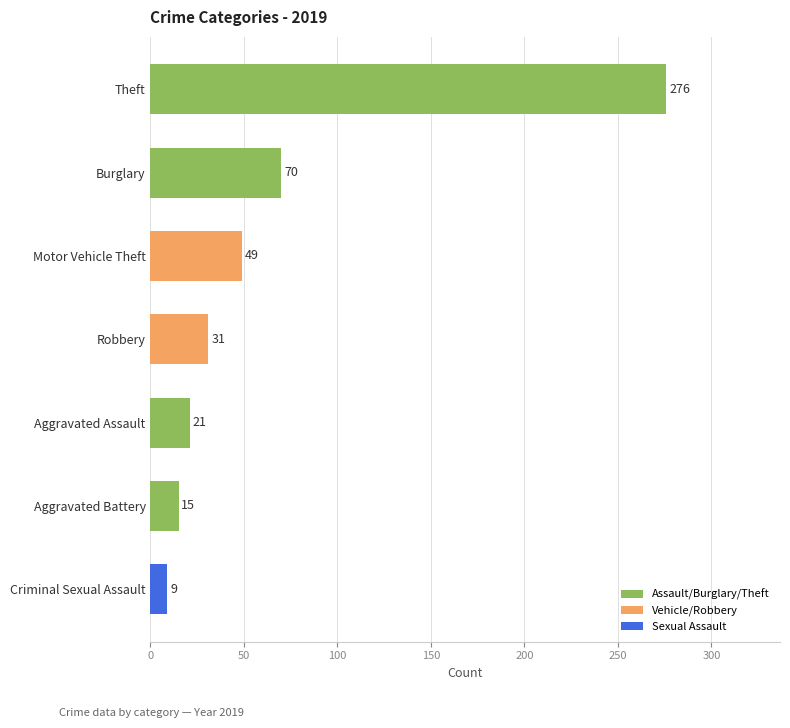

What is the average value?

67